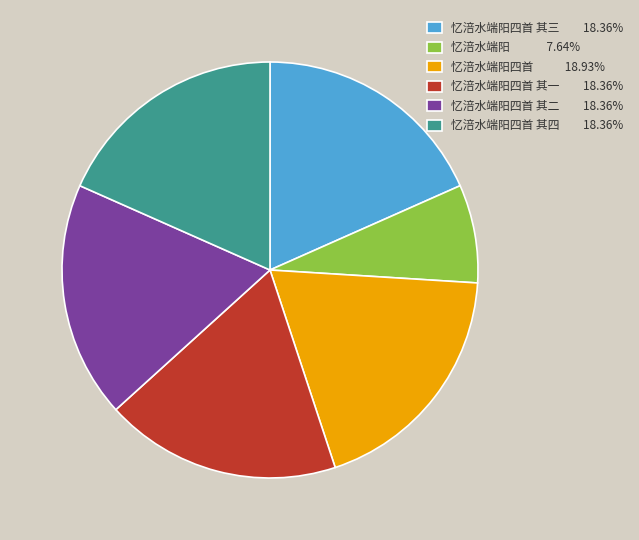

Is there any slice that represents more than half of the pie?

No